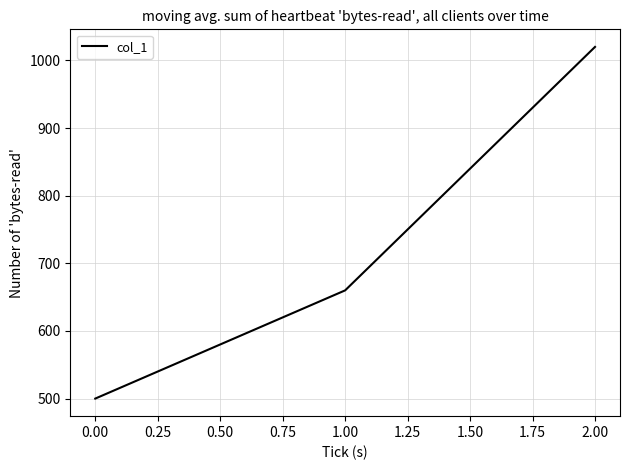

Rank the categories by value from lowest to highest.

0.00, 1.00, 2.00